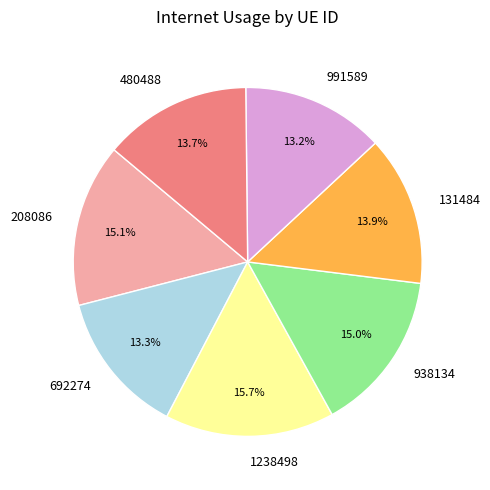

Is 938134 the majority of the pie?

No